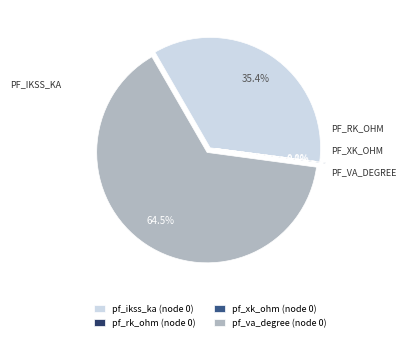

What percentage is NOT represented by pf_ikss_ka (node 0)?

64.6%